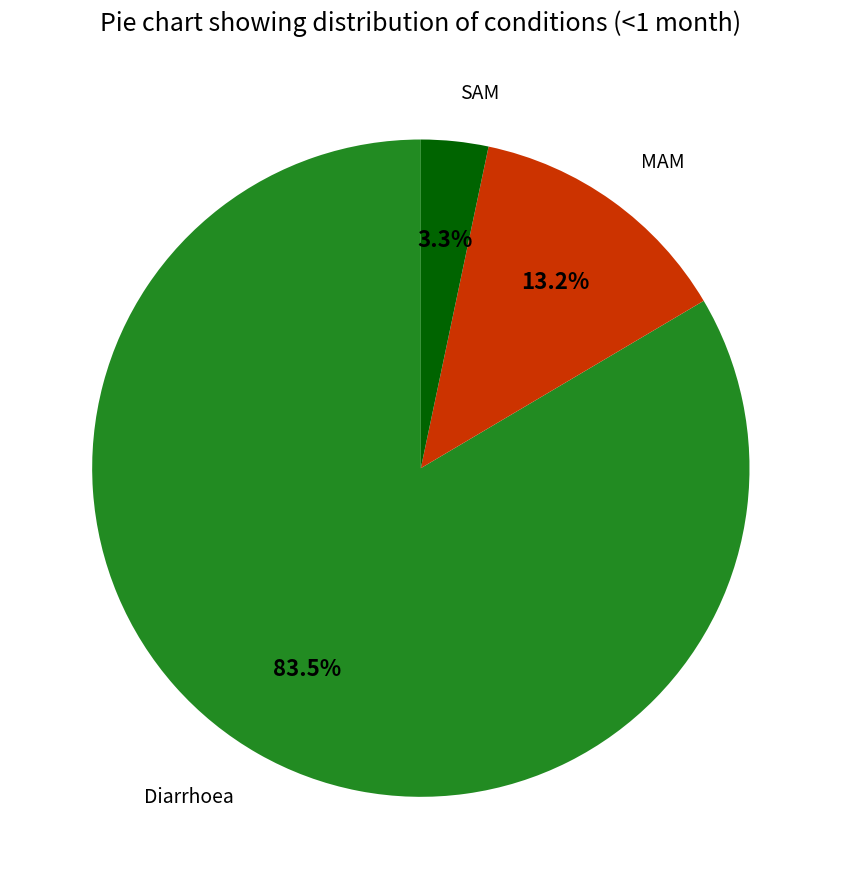

How many slices are in this pie chart?

3